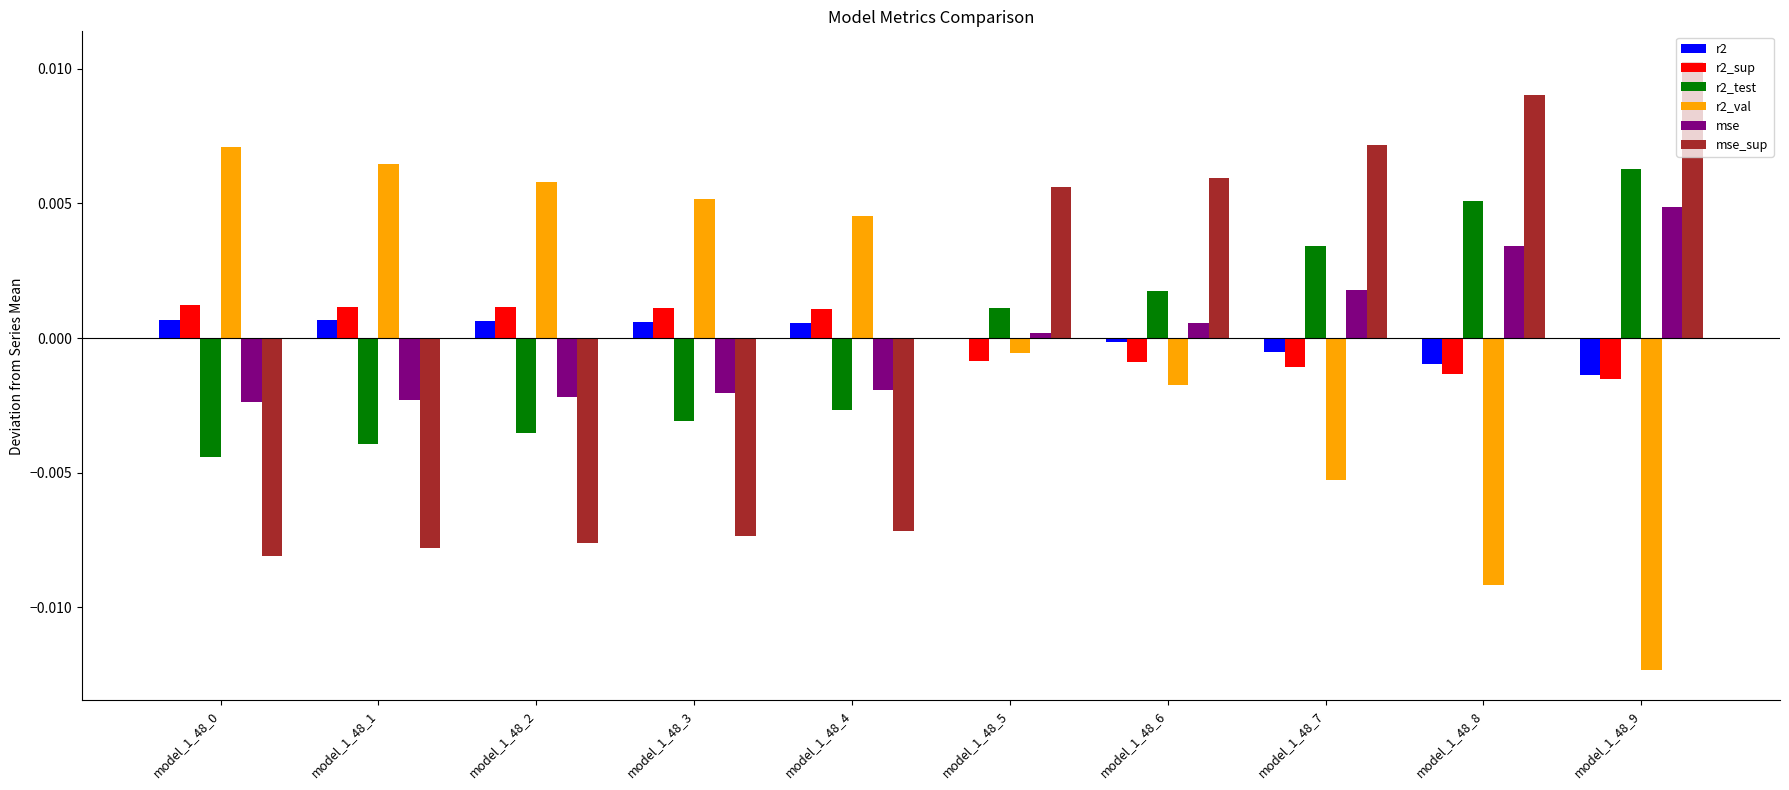

Is the value of r2_test at model_1_48_3 greater than the value of mse at model_1_48_8?

No